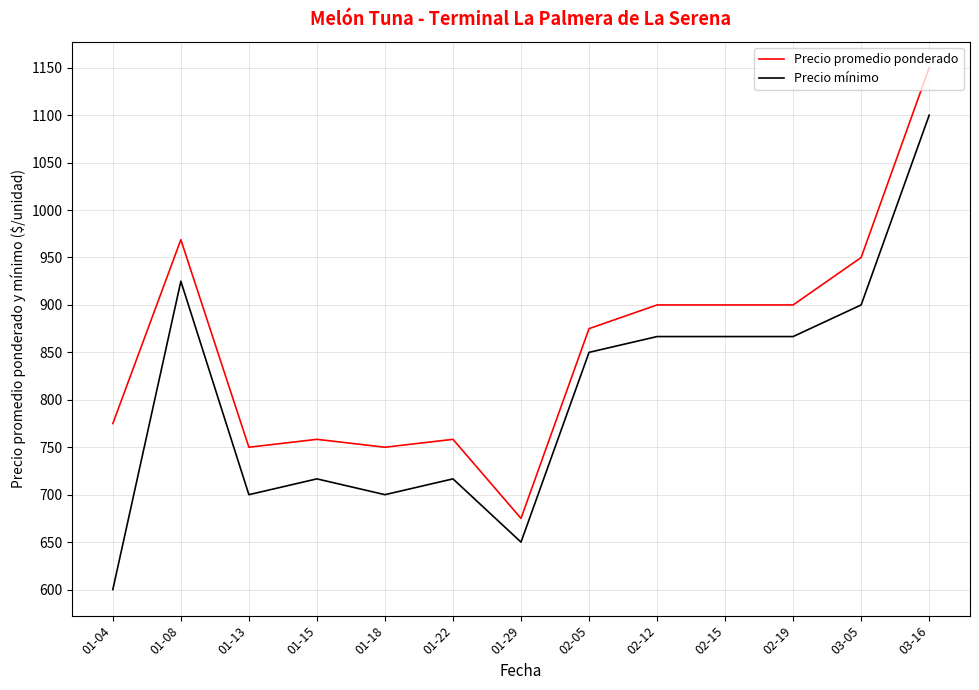

Reading left to right, list all the values displayed in this chart.

Precio promedio ponderado: 01-04=775.0	01-08=968.8	01-13=750.0	01-15=758.3	01-18=750.0	01-22=758.3	01-29=675.0	02-05=875.0	02-12=900.0	02-15=900.0	02-19=900.0	03-05=950.0	03-16=1150.0
Precio mínimo: 01-04=600.0	01-08=925.0	01-13=700.0	01-15=716.7	01-18=700.0	01-22=716.7	01-29=650.0	02-05=850.0	02-12=866.7	02-15=866.7	02-19=866.7	03-05=900.0	03-16=1100.0